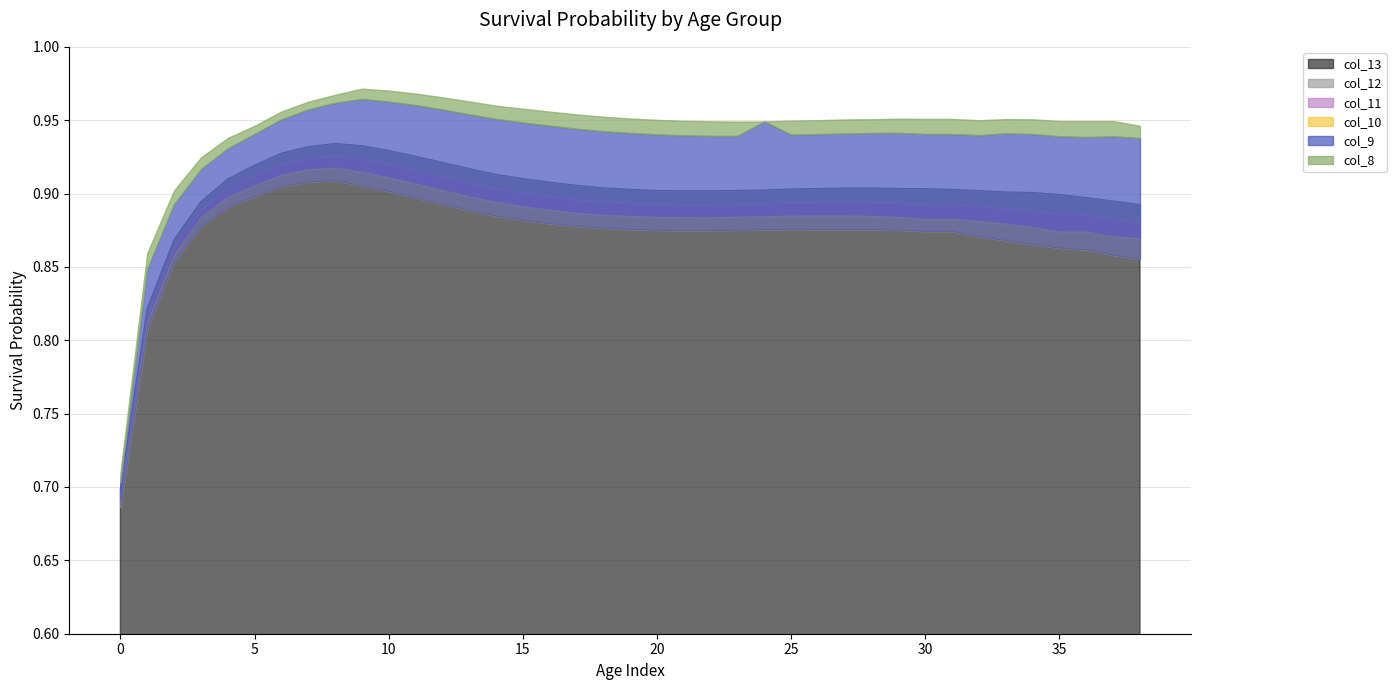

Which series has the widest spread of values?

col_8